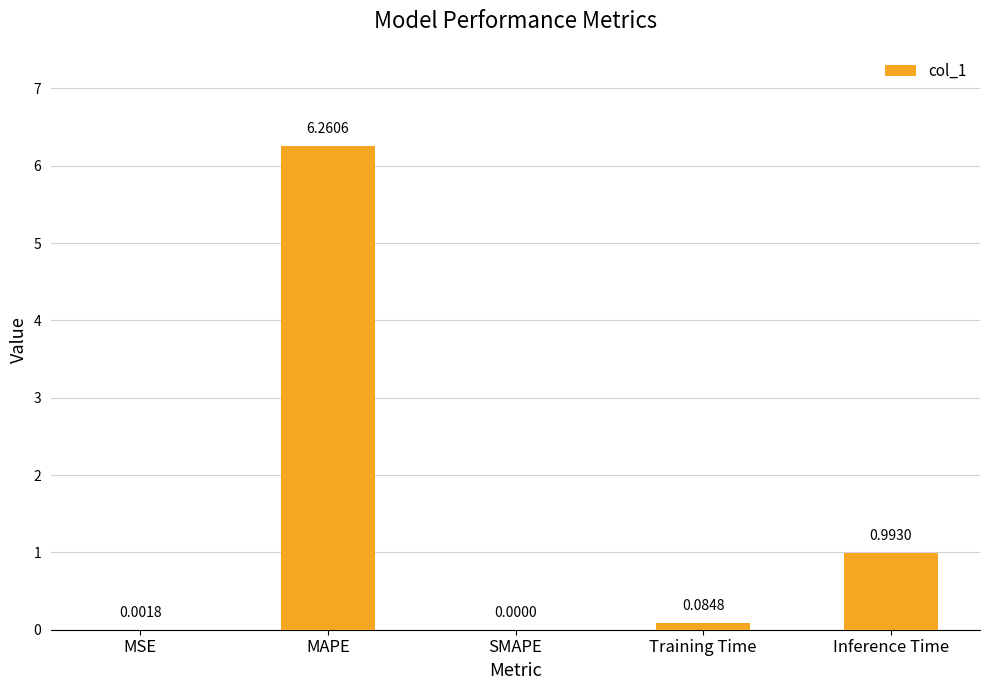

At which category does the chart reach its peak across all series?

MAPE